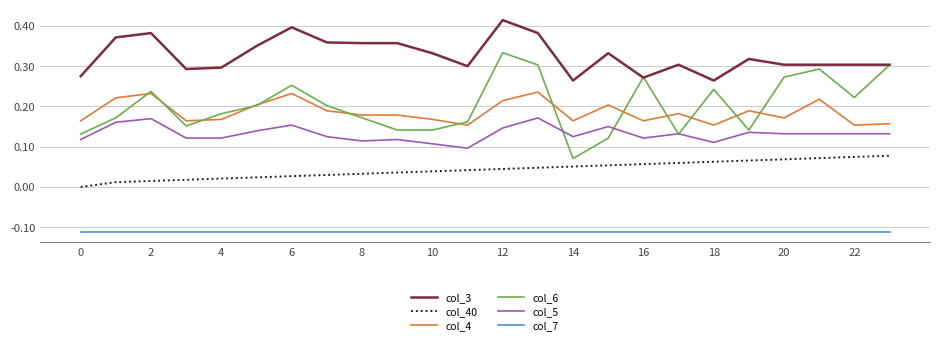

Which series has the largest total across all categories?

col_3